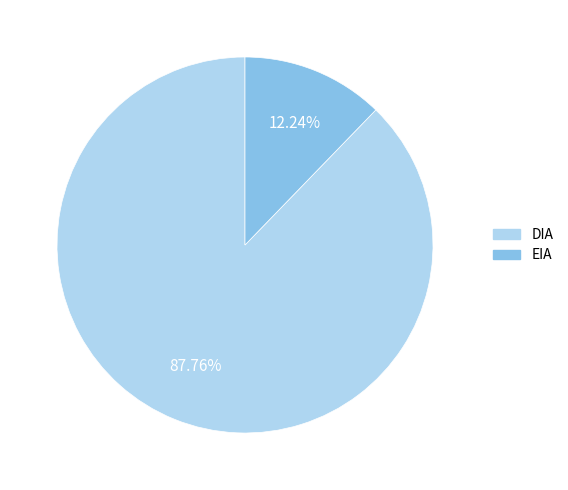

Which slice is the smallest?

EIA